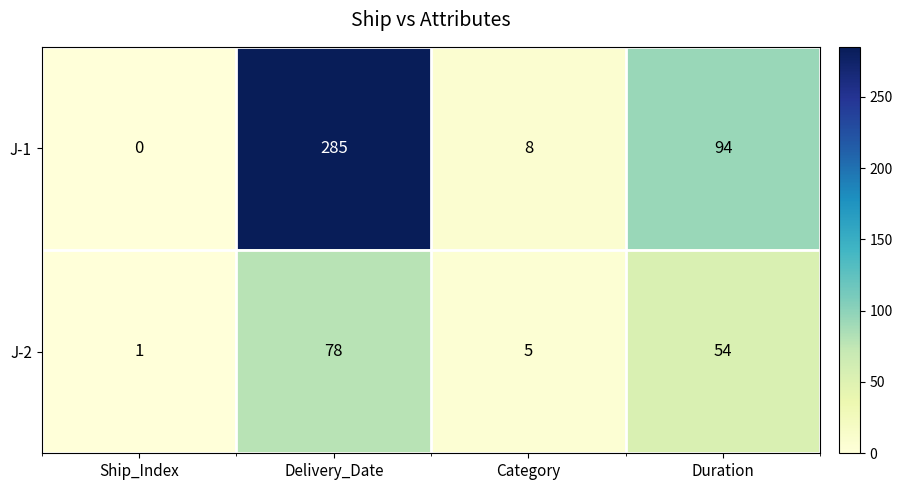

How many values in J-1 are above zero?

3